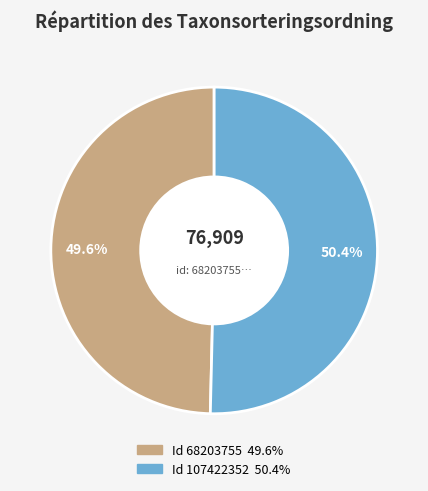

Does any single category account for the majority?

Yes